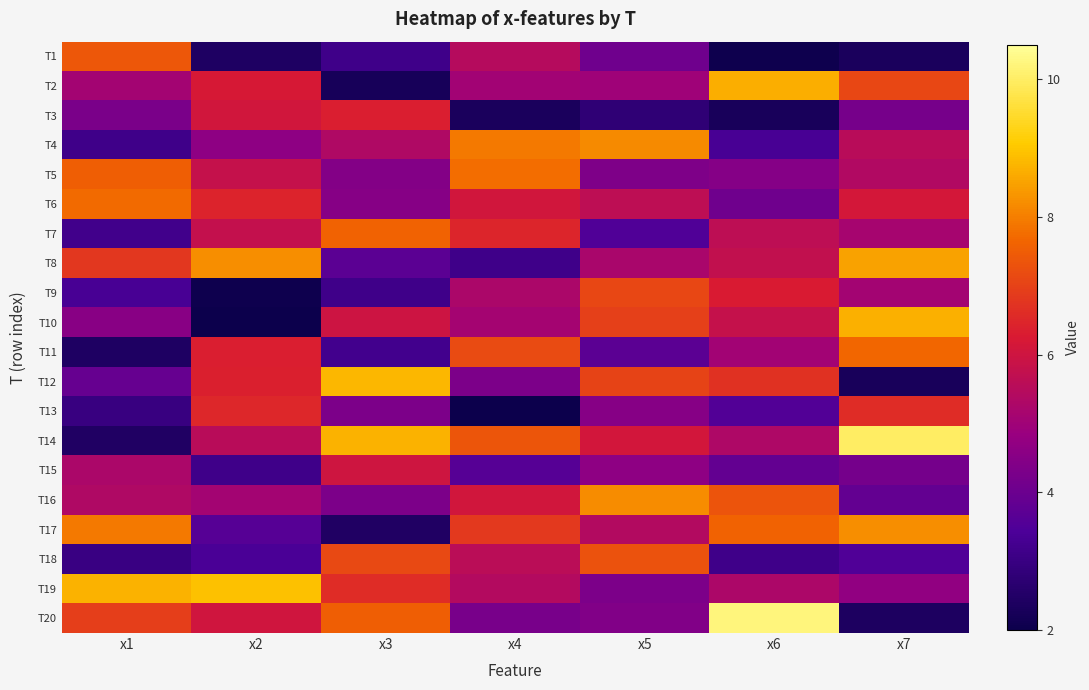

How many categories are shown in the chart?

7